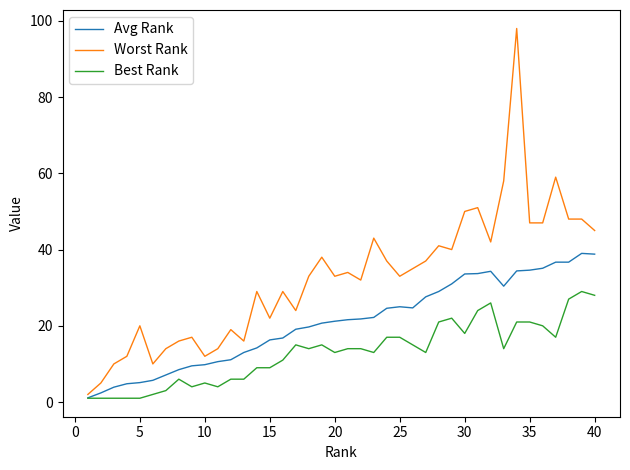

Which series has the widest spread of values?

Worst Rank